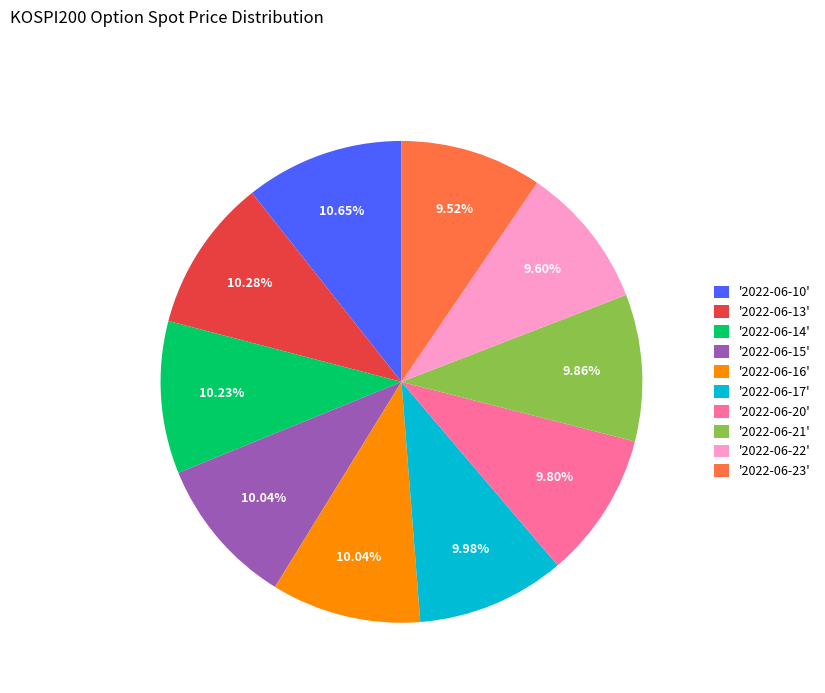

Does '2022-06-21' represent more than half of the total?

No